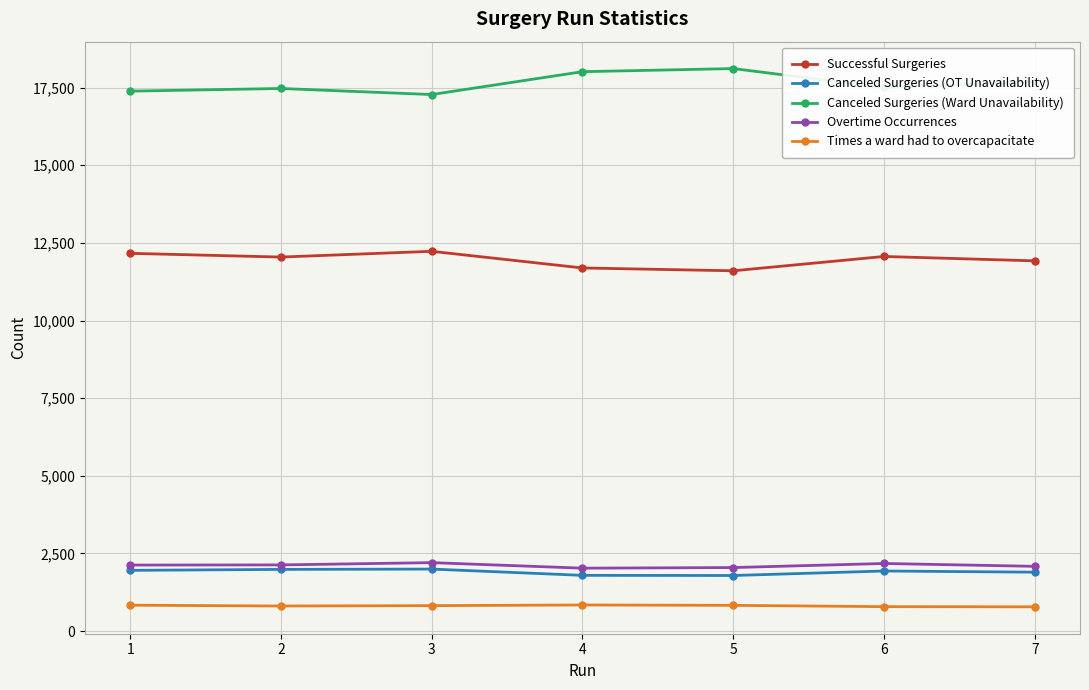

Is it true that Times a ward had to overcapacitate equals 821 at 3?

True